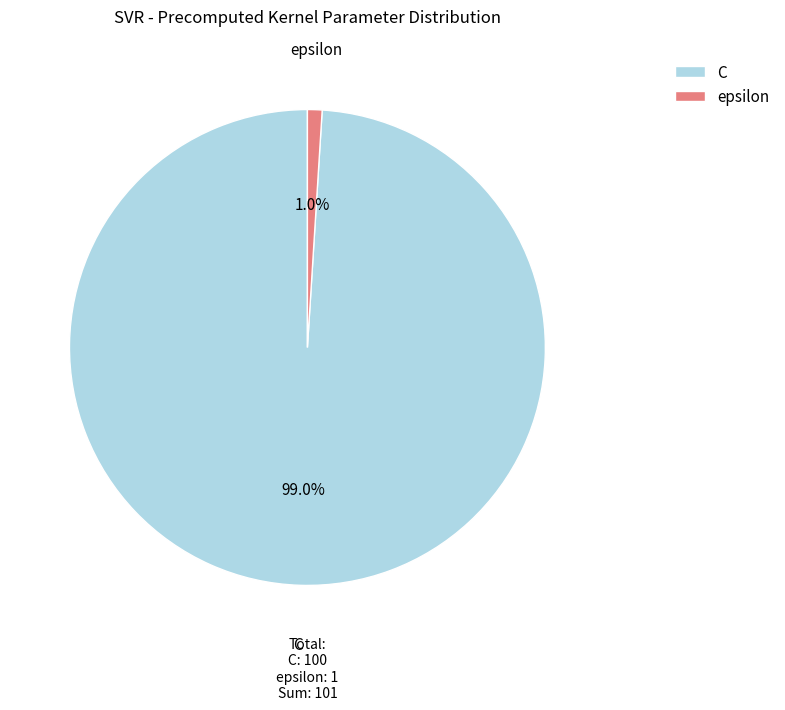

To the nearest percent, what portion does C represent?

99%